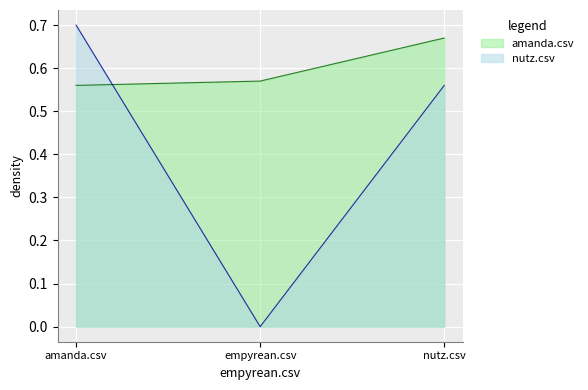

Which series has the widest spread of values?

nutz.csv